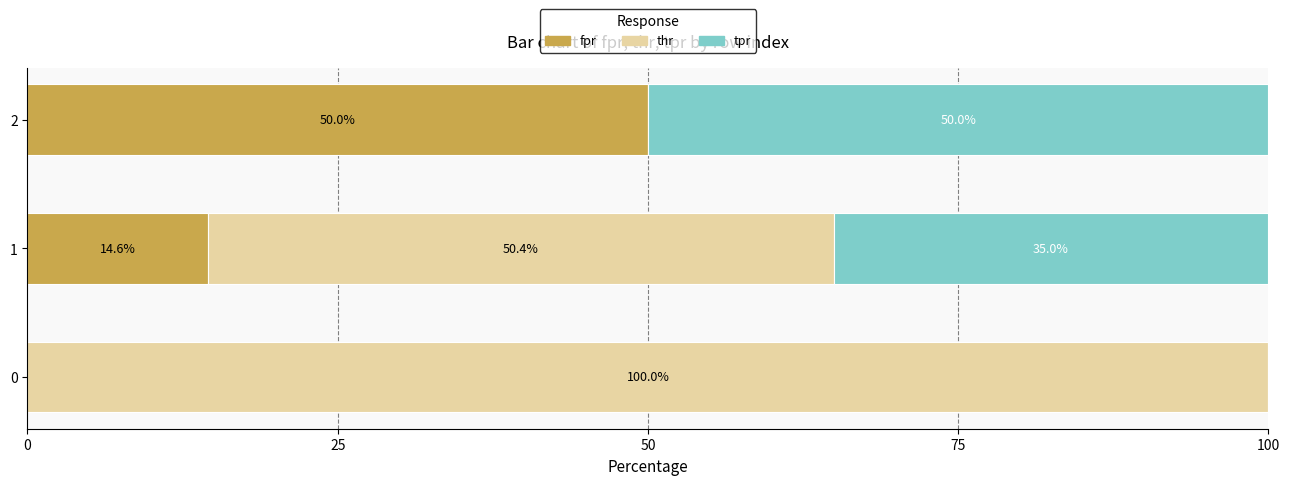

What is the total value across all series at 0?

100.0